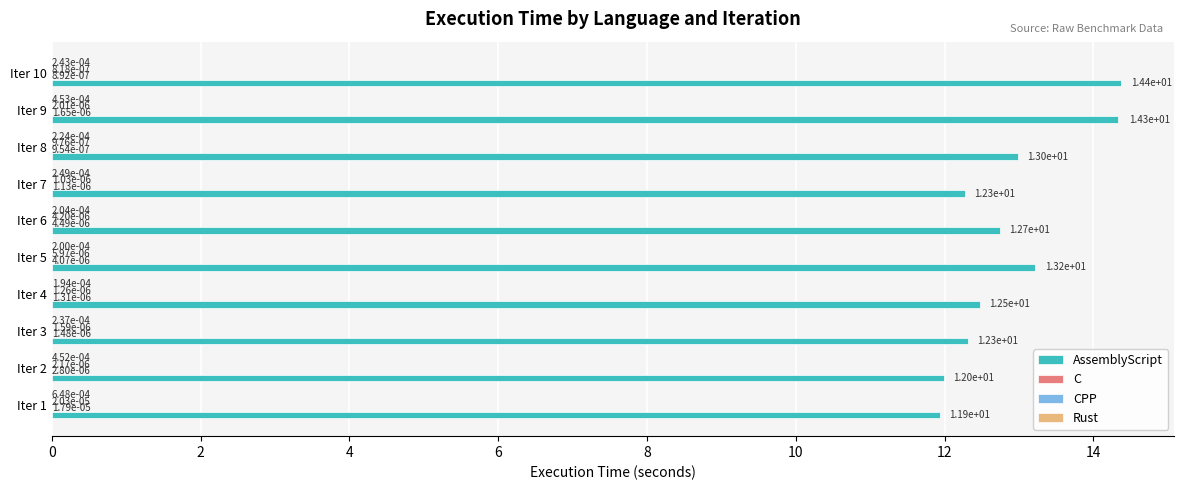

Where is AssemblyScript nearest to the value 13?

Iter 8